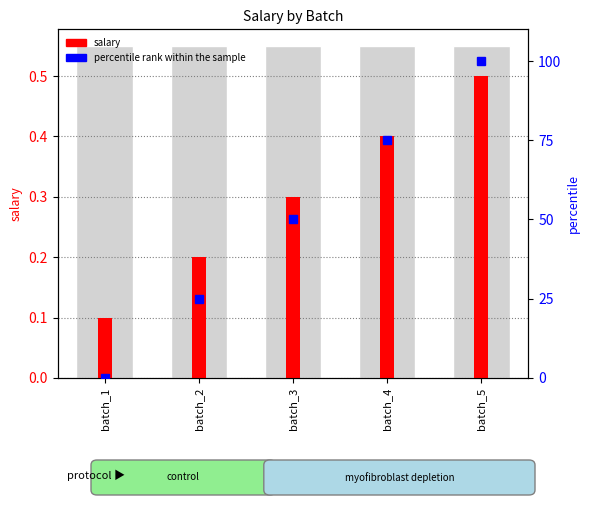

How many values in percentile rank within the sample are above zero?

4